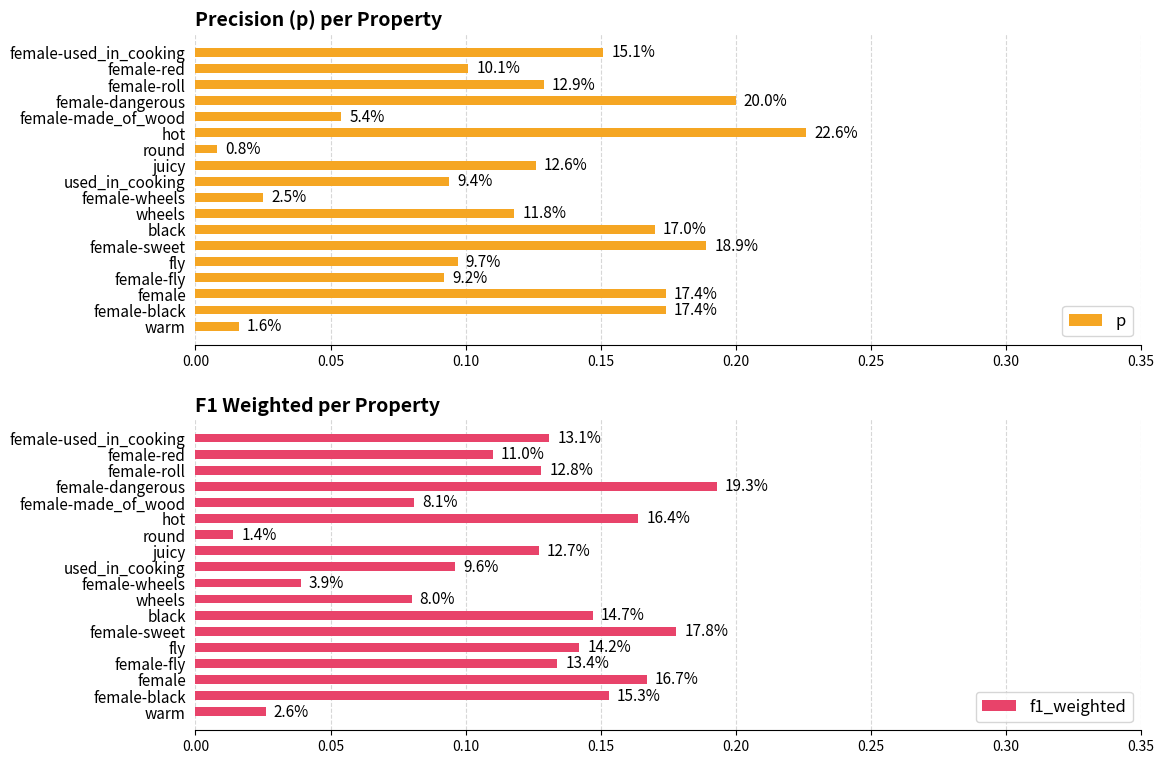

How many bars are there in each group?

2